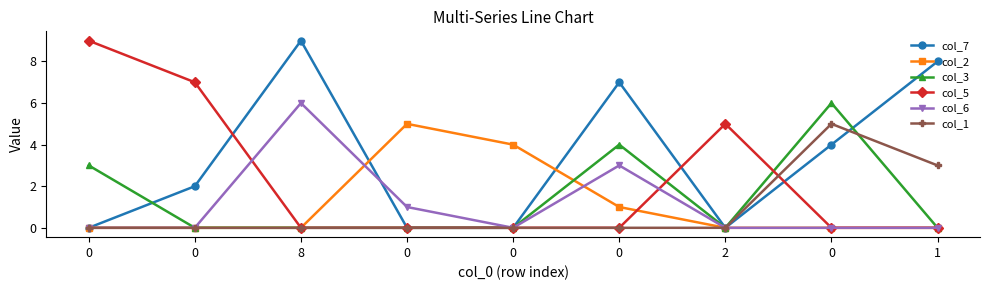

The col_3 series shows 0 at 8. True or false?

True